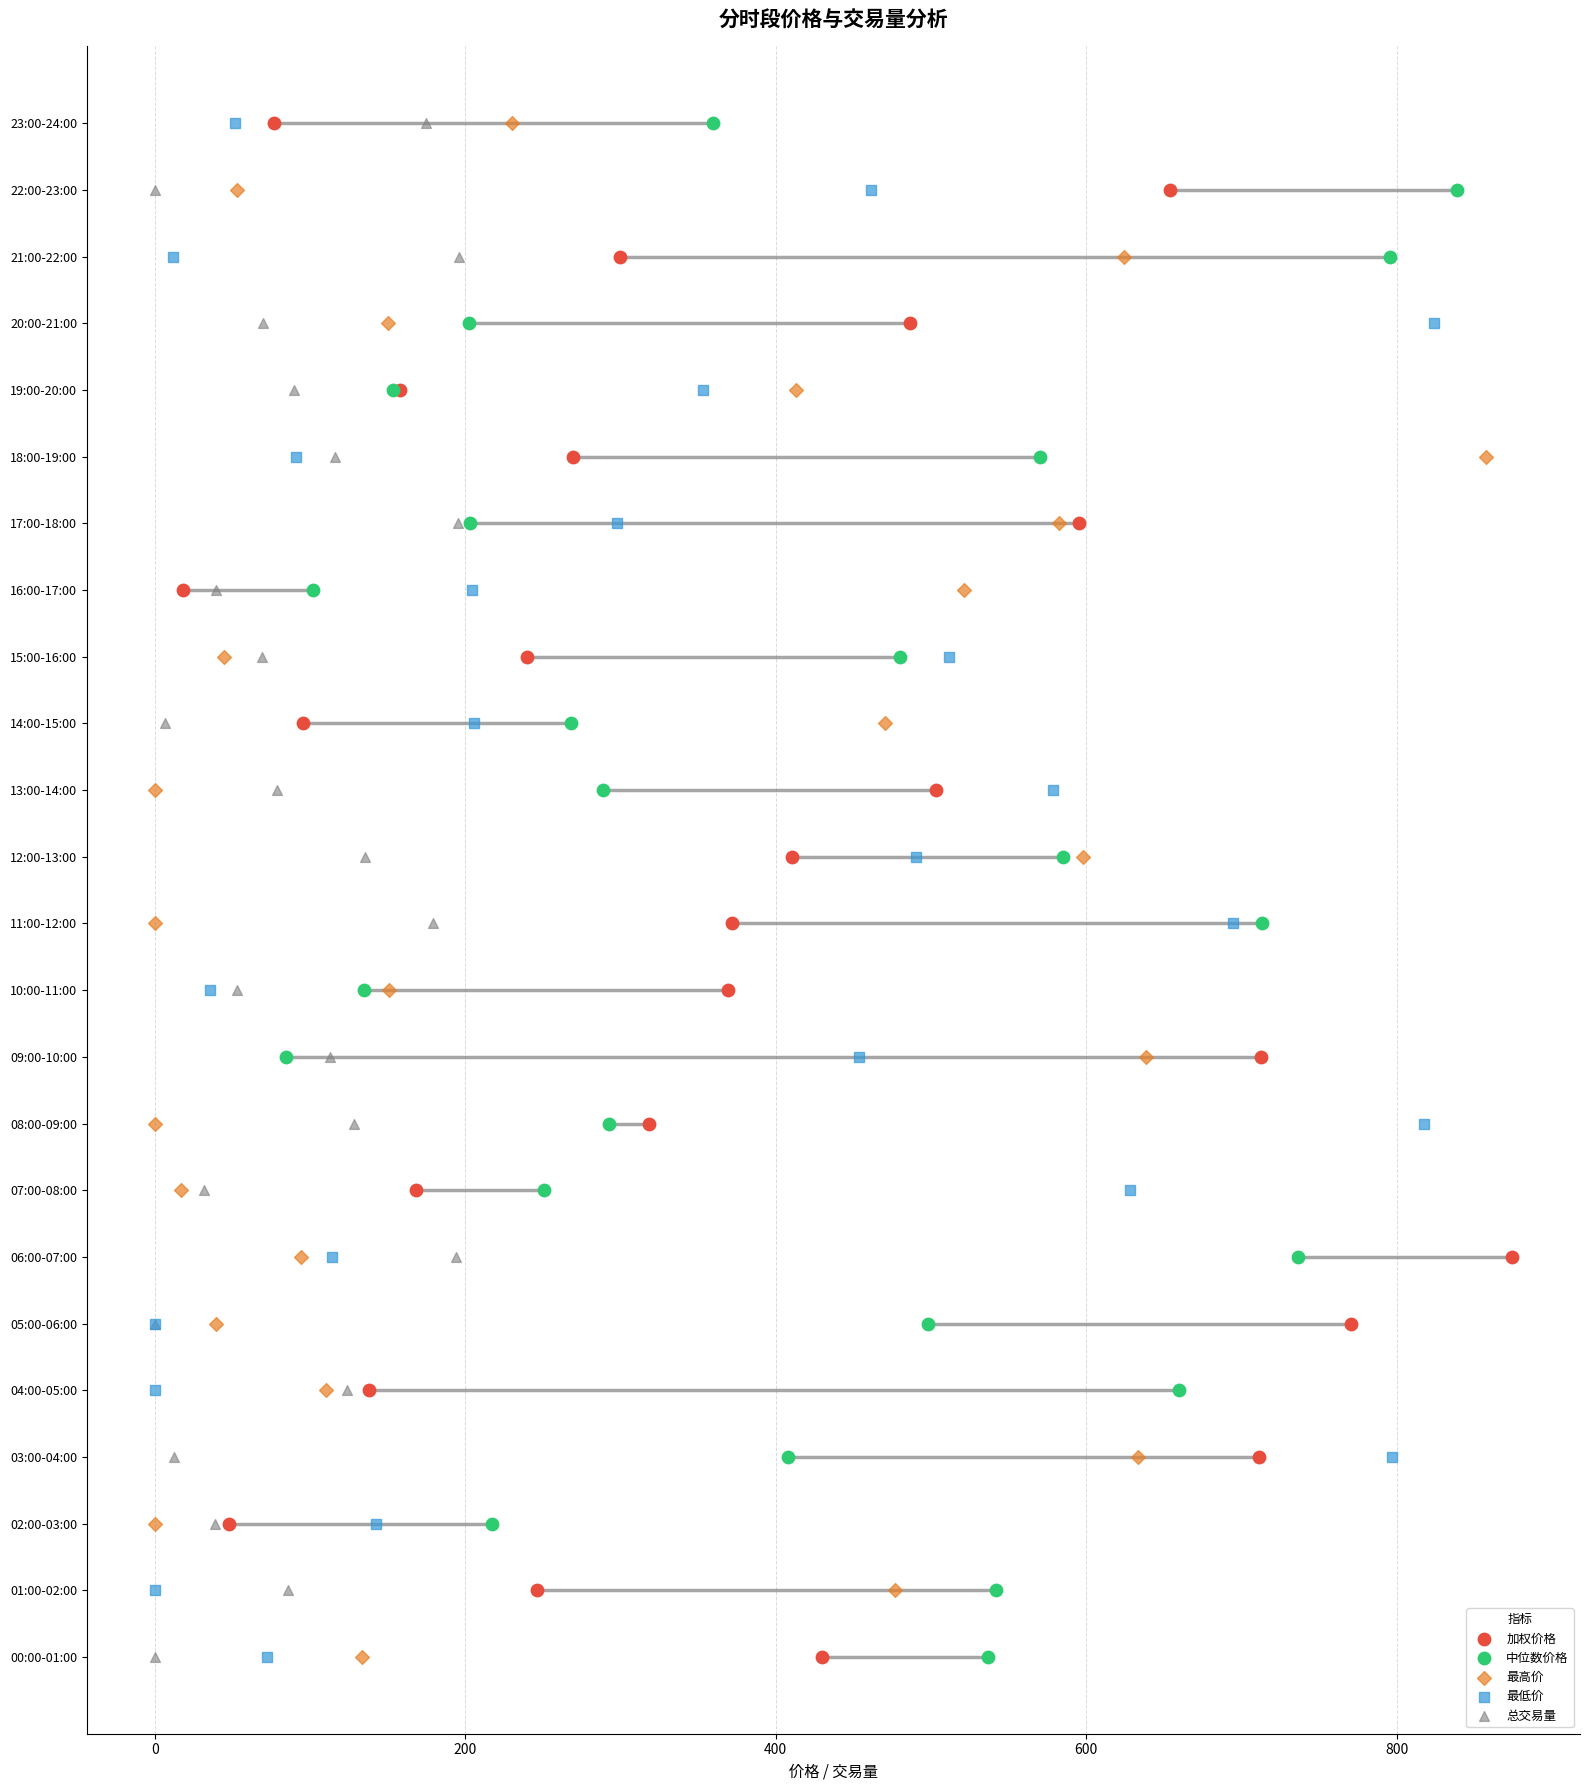

Which series has the largest total across all categories?

加权价格